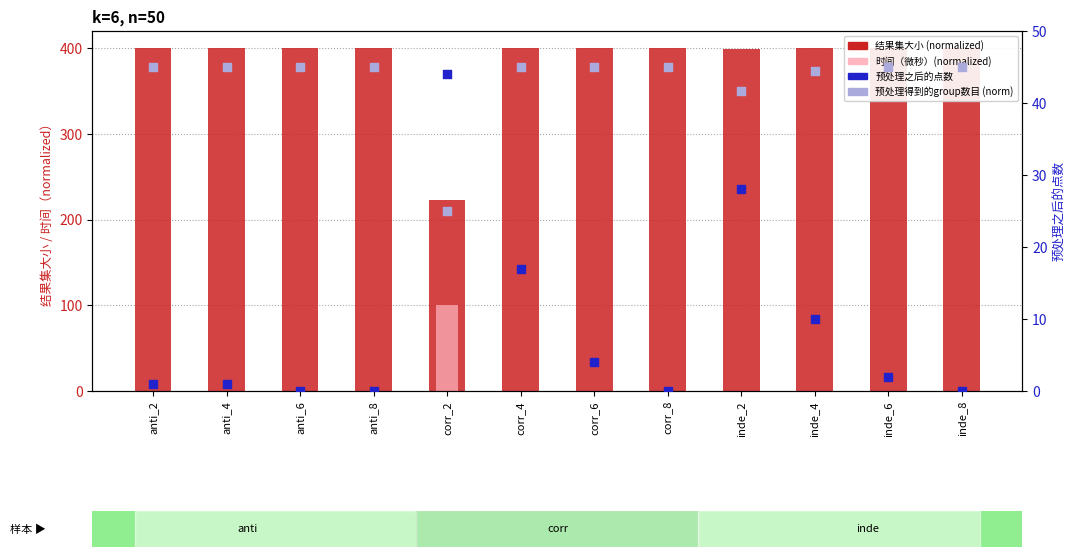

At how many categories does at least one series exceed 89?

12